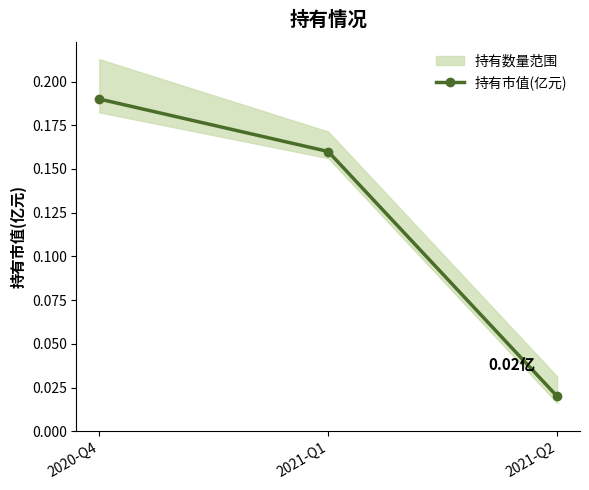

What is the value of the 1st point from the left?

0.2